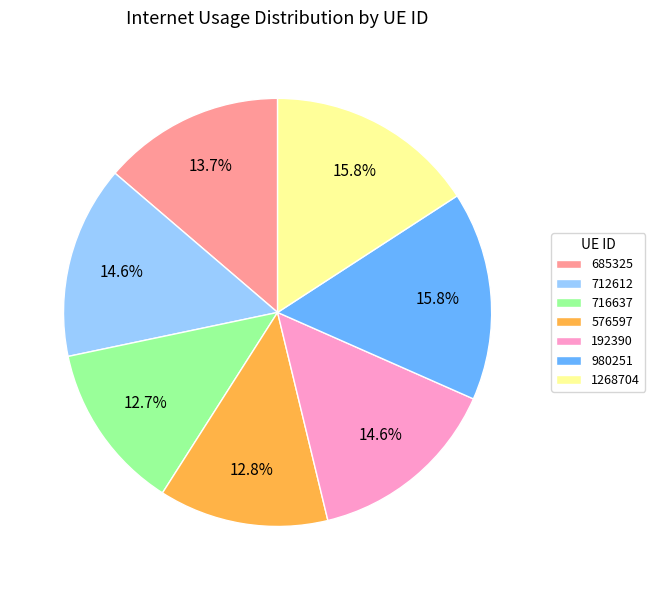

How many segments does this pie chart have?

7